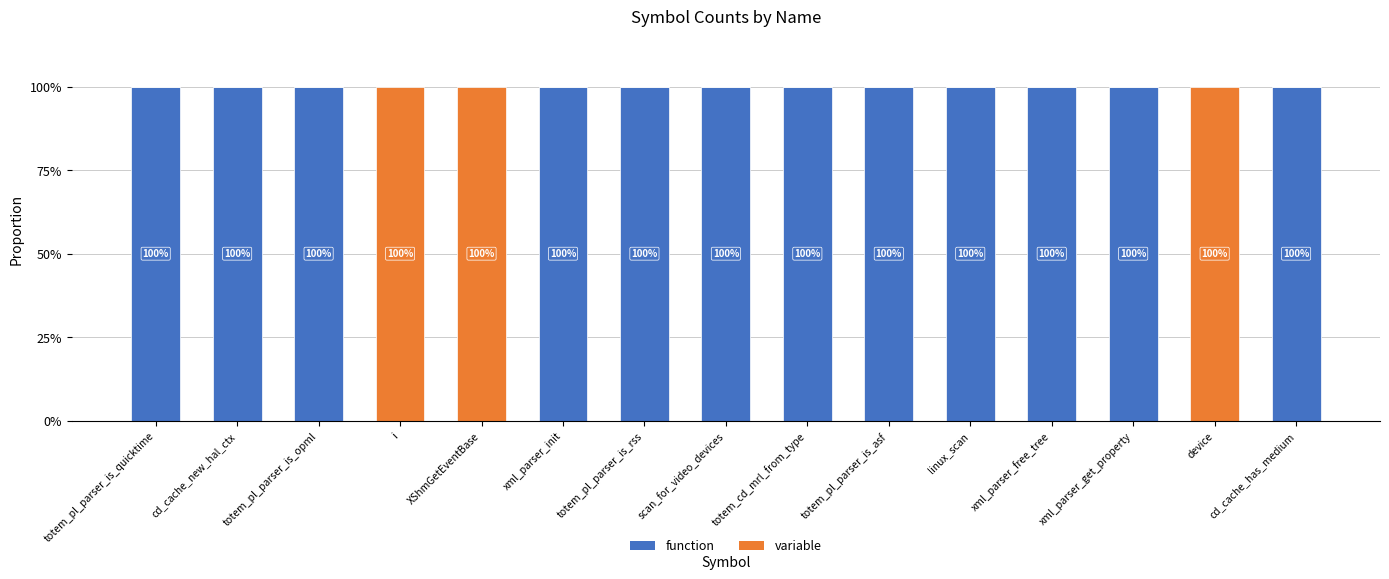

The variable series shows 0 at totem_pl_parser_is_rss. True or false?

True